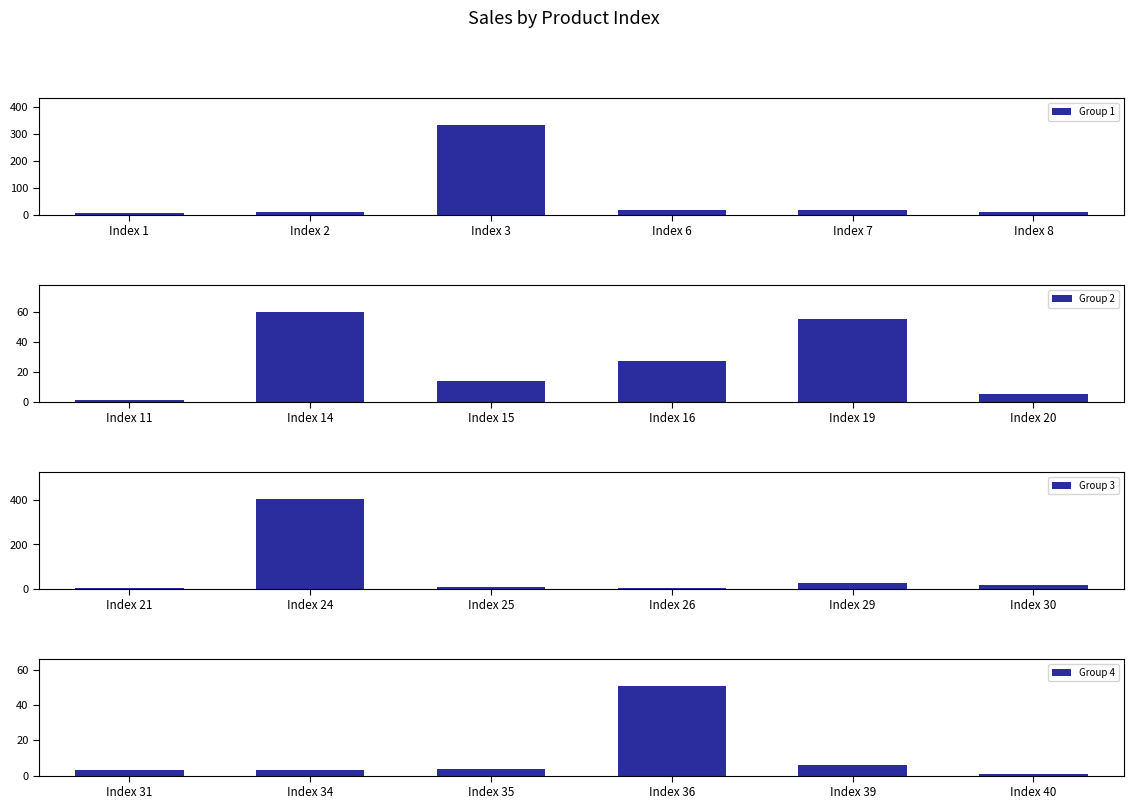

Is it true that Group 3 equals 407 at Index 24?

True